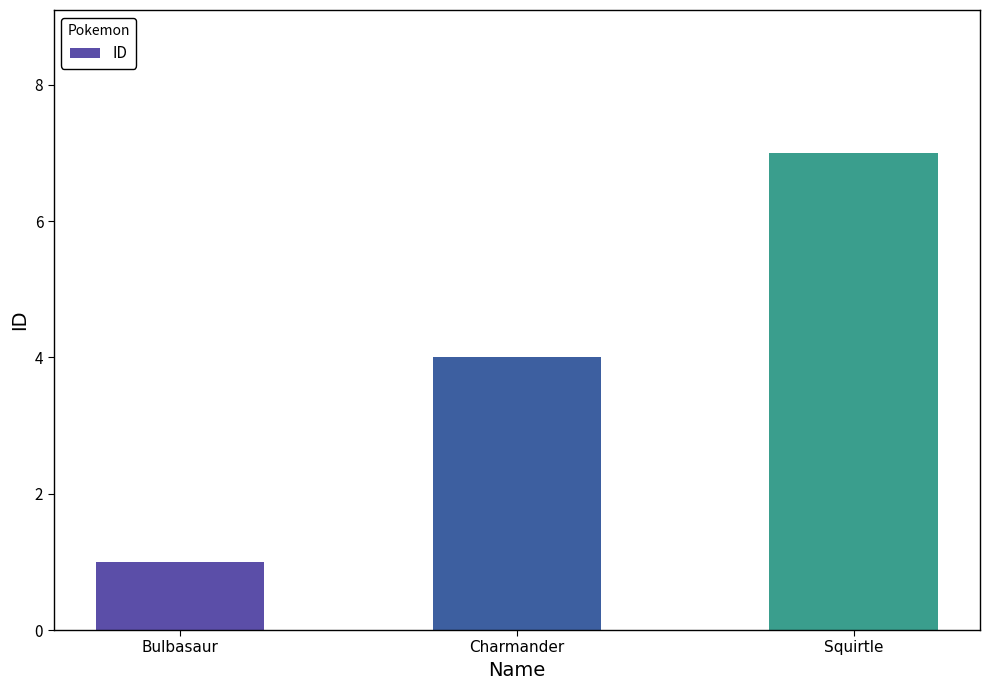

List the labels in order of value, largest first.

Squirtle, Charmander, Bulbasaur